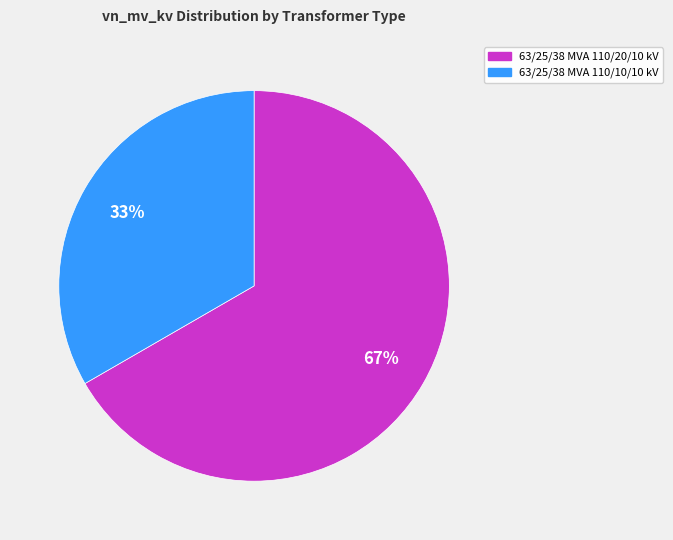

The 63/25/38 MVA 110/20/10 kV slice represents 58% of the pie. True or false?

False